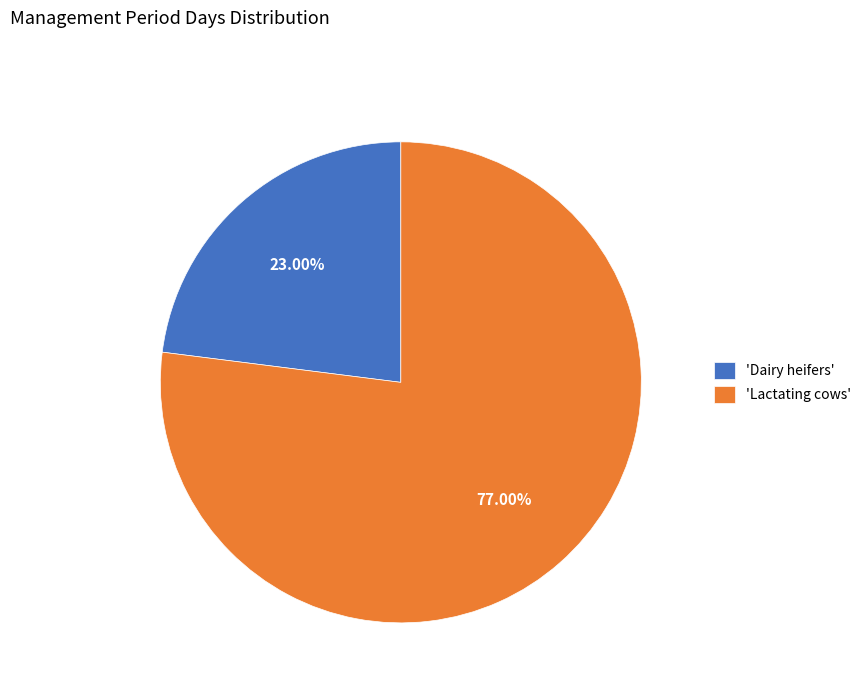

Count the number of slices in the pie.

2